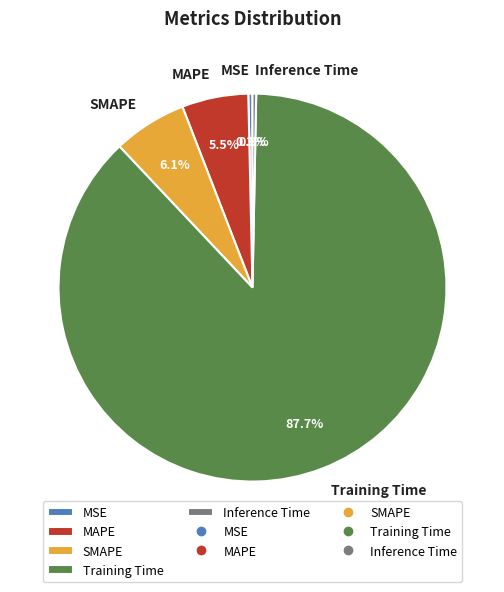

Which category accounts for the majority?

Training Time